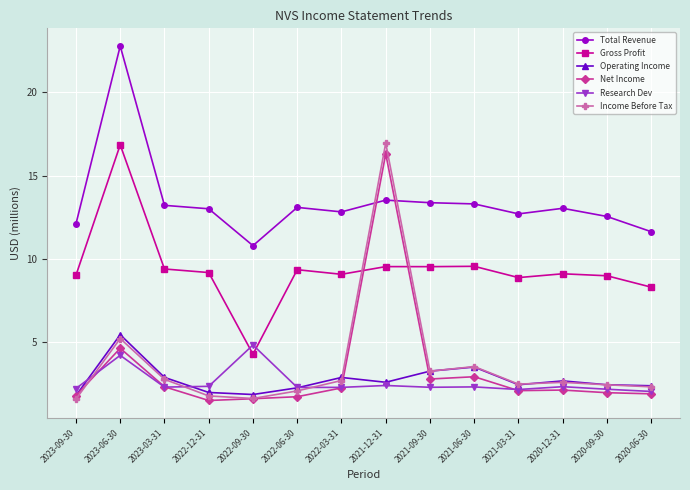

The value of Net Income at 2022-09-30 is 0.3. True or false?

False